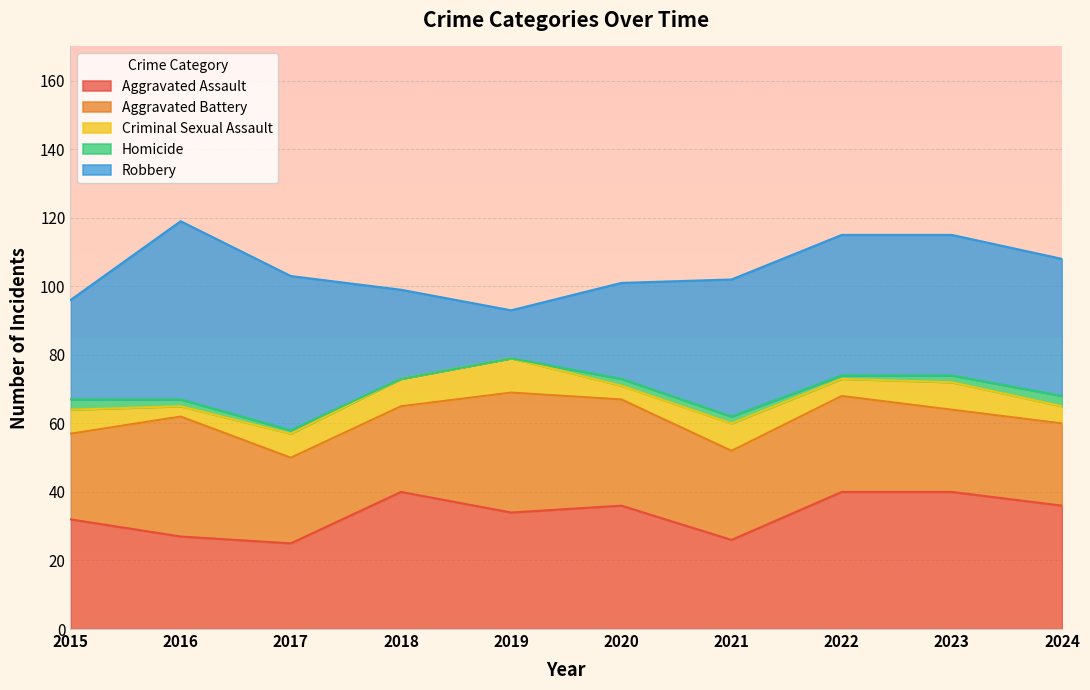

How many interior local valleys does the Aggravated Assault series have?

3